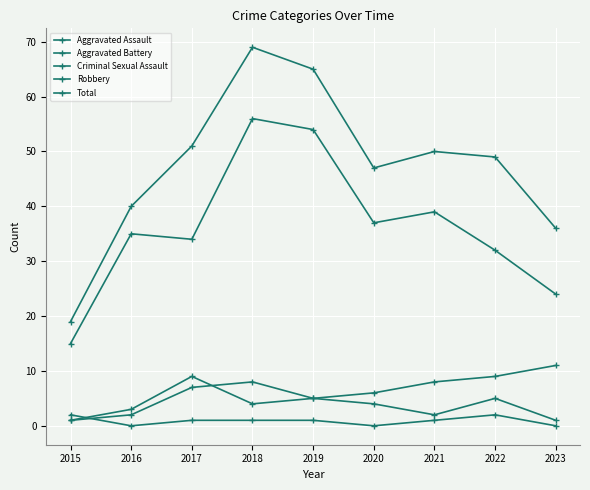

Which series changed the most between 2018 and 2023?

Total